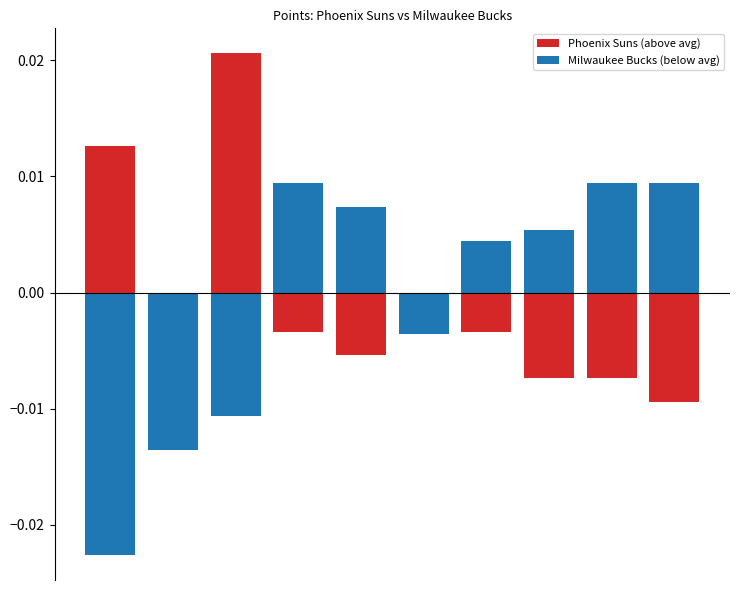

Count the Milwaukee Bucks (below avg) values in the range 0 to 1.

6